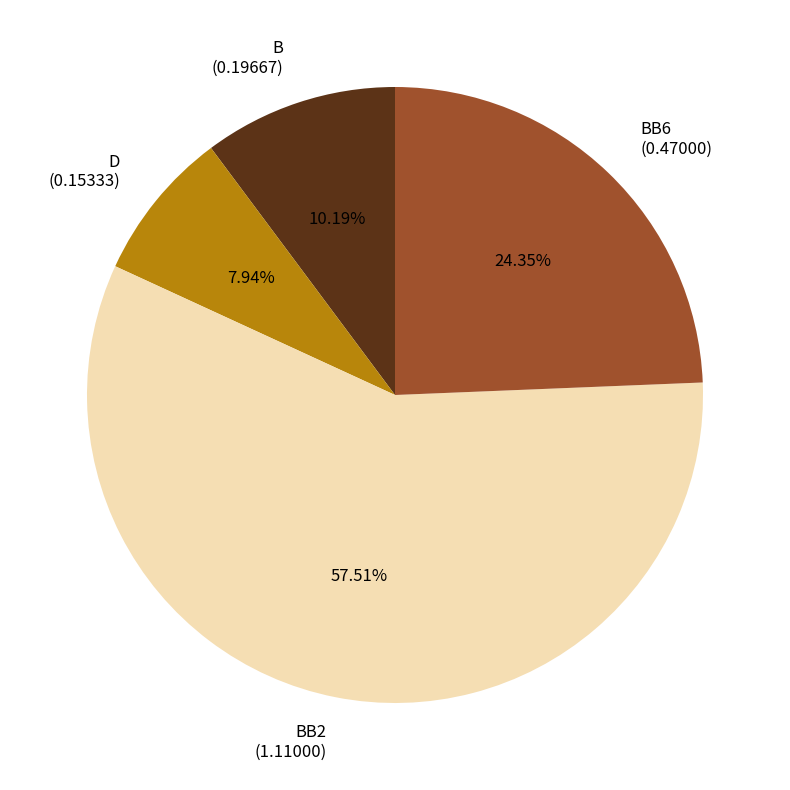

Which has a higher value, BB6 (0.47000) or BB2 (1.11000)?

BB2 (1.11000)